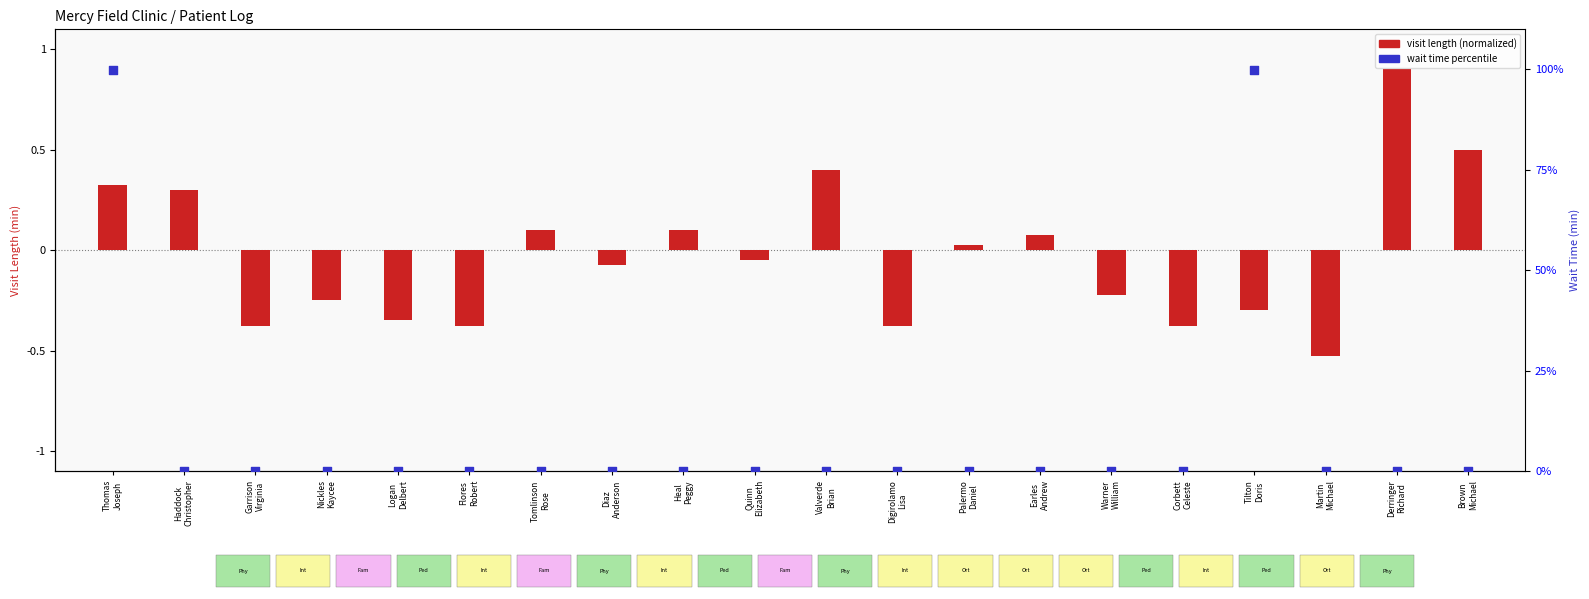

What is the total value across all series at Tomlinson
Rose?

0.1